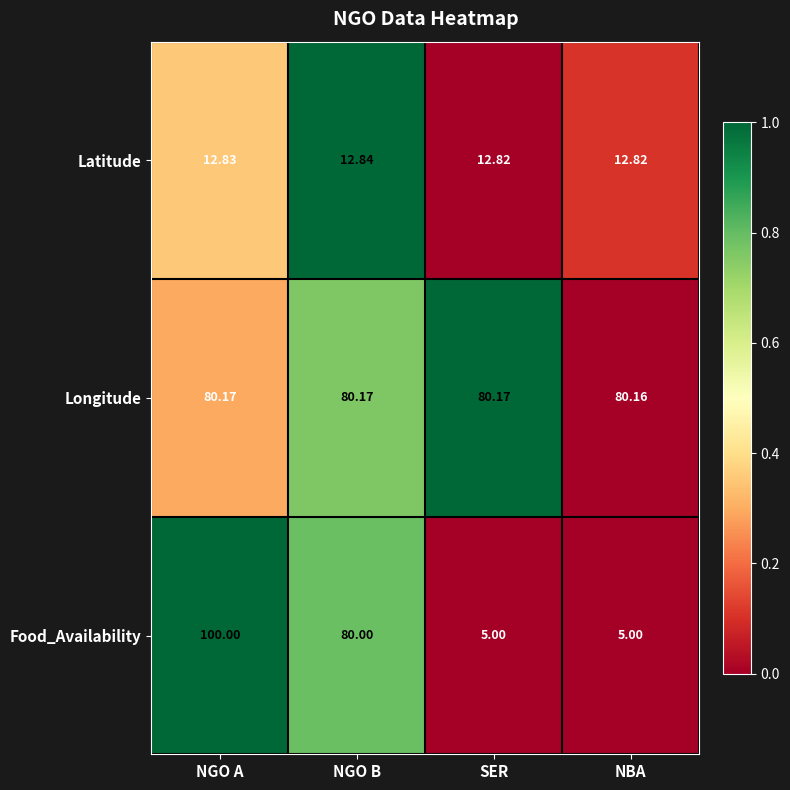

What is the spread (max minus min) of values at NBA?

75.2